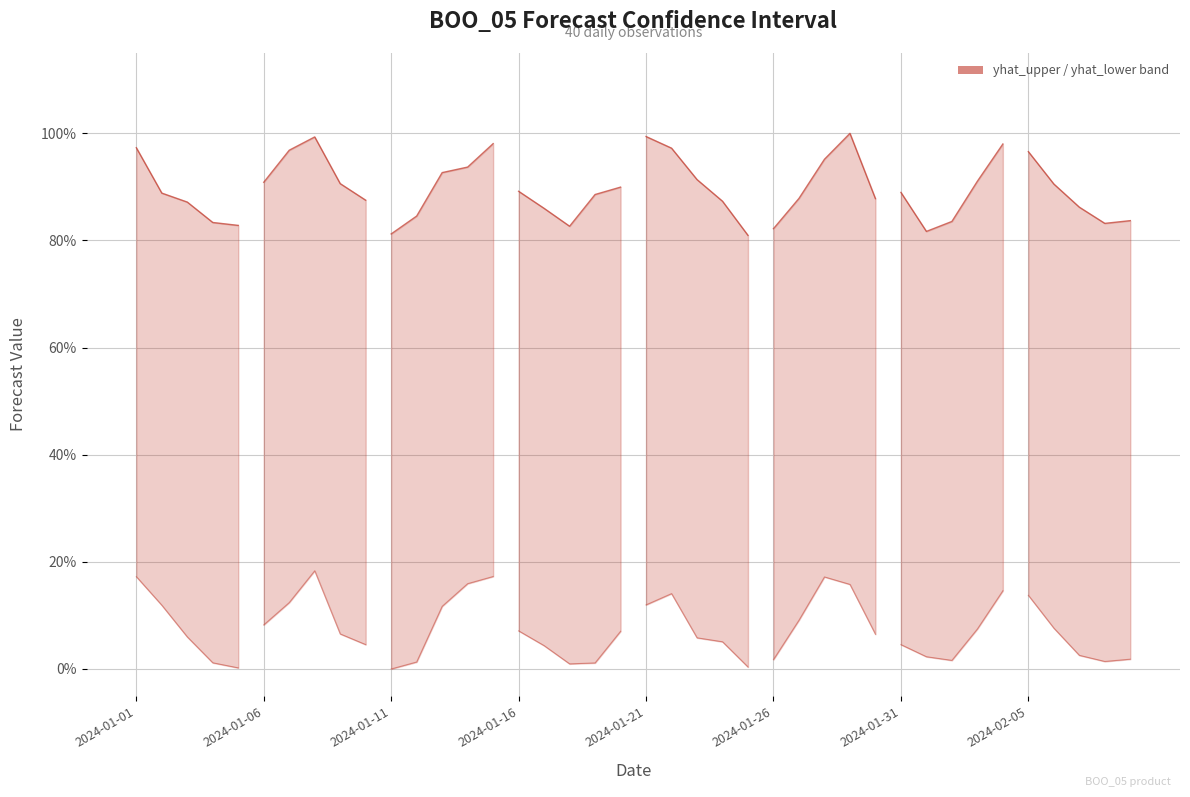

The lower bound series shows 0.0 at 2024-01-21. True or false?

False